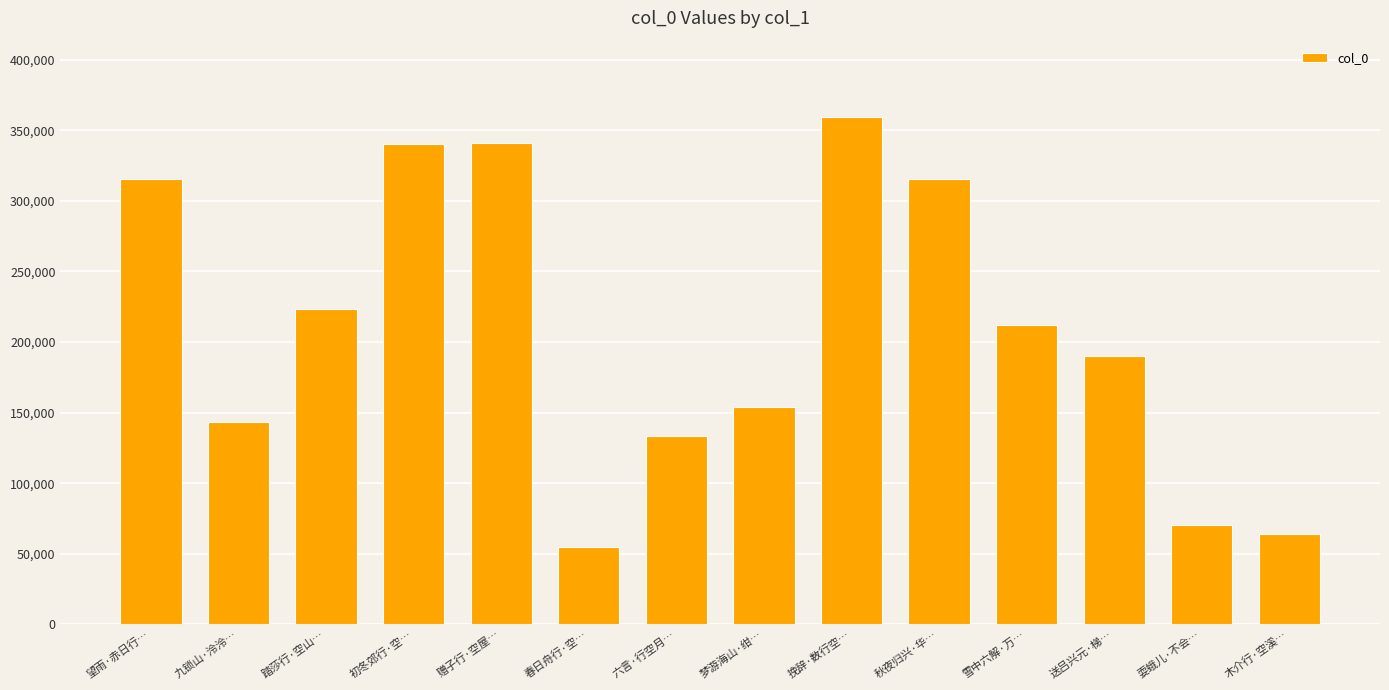

At which label is the value closest to 207313?

雪中六解·万…